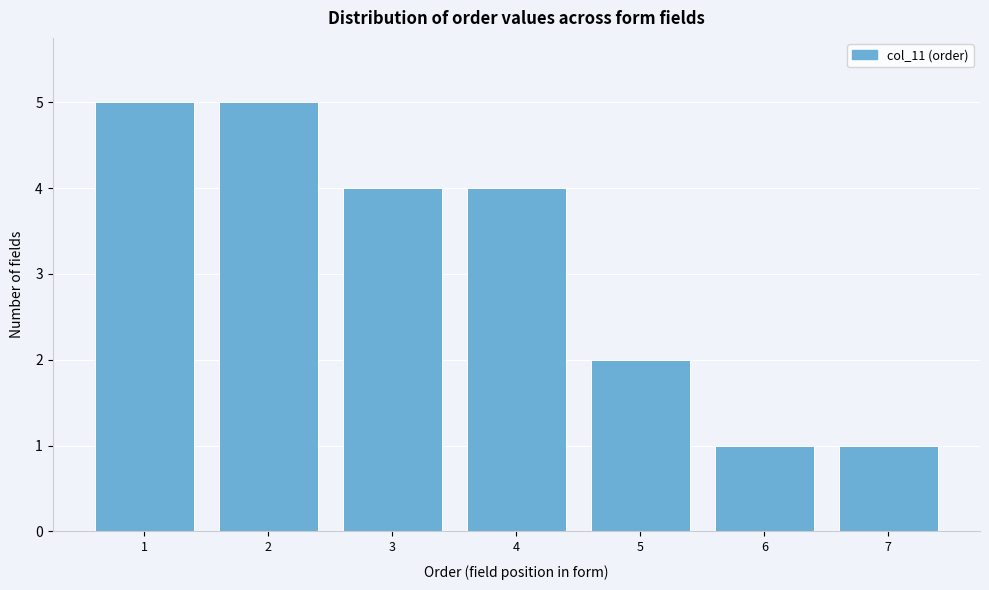

What is the height of the bar covering 4.5 to 5.5 on the x-axis? The values are not printed on the chart, so give them approximately, as read against the axis.

2